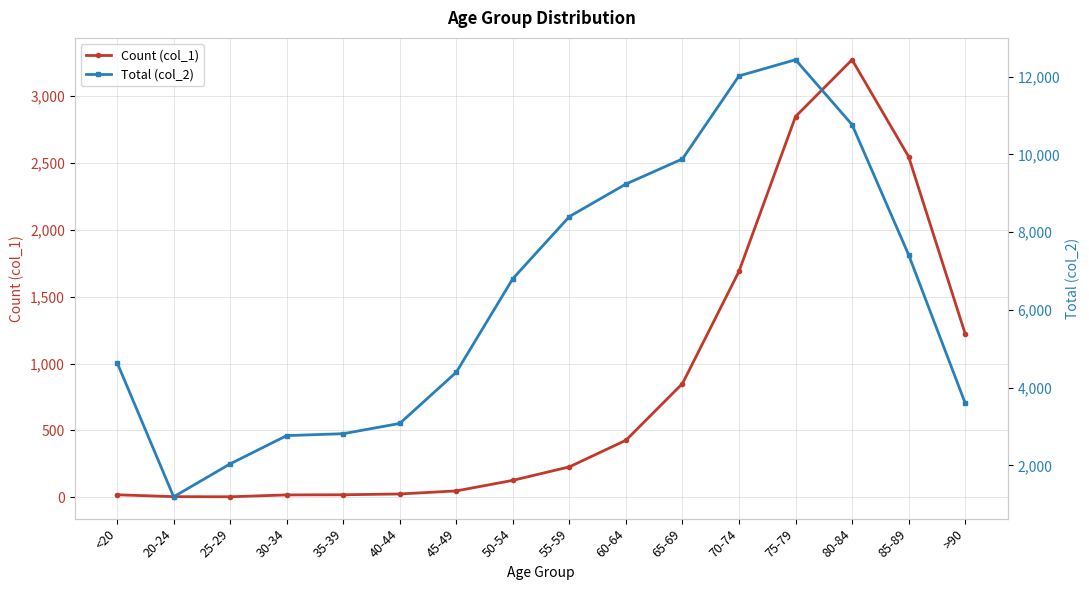

Is it true that Total (col_2) equals 766 at 30-34?

False